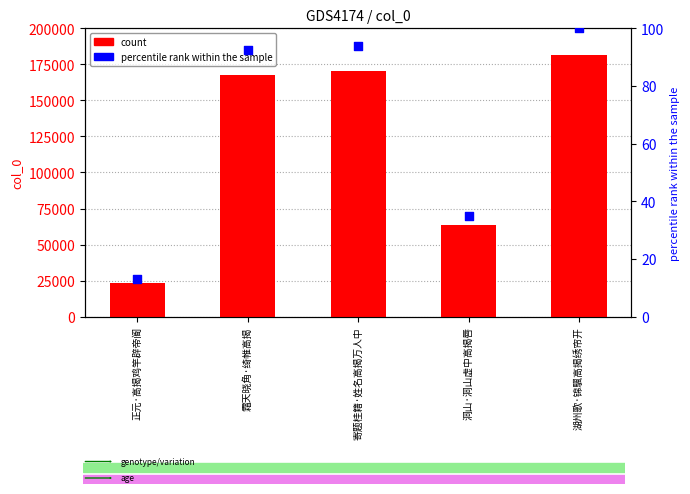

Which series reaches the maximum Y coordinate?

count